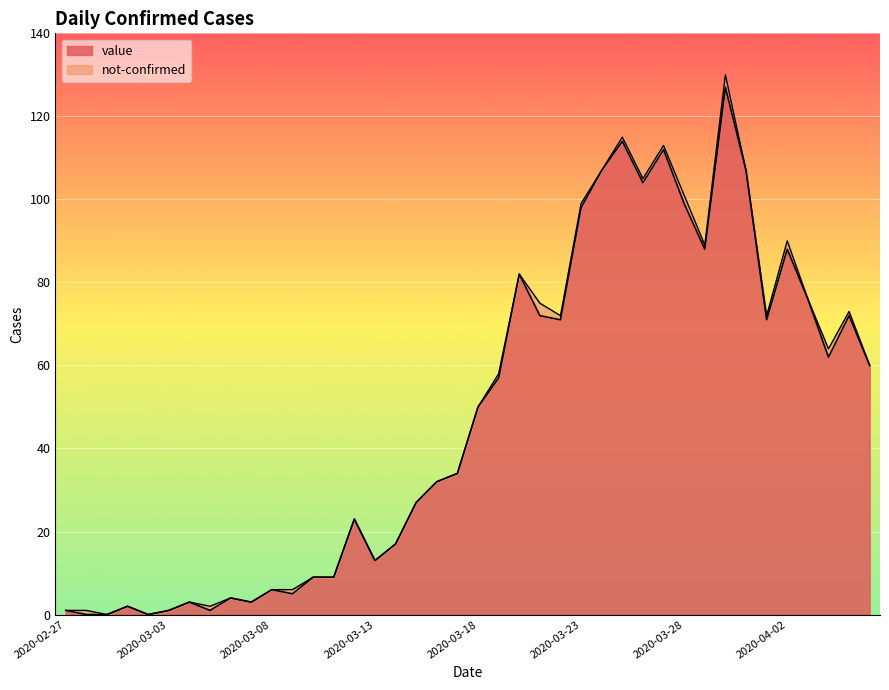

True or false: the data shows 1 at 2020-03-07.

False